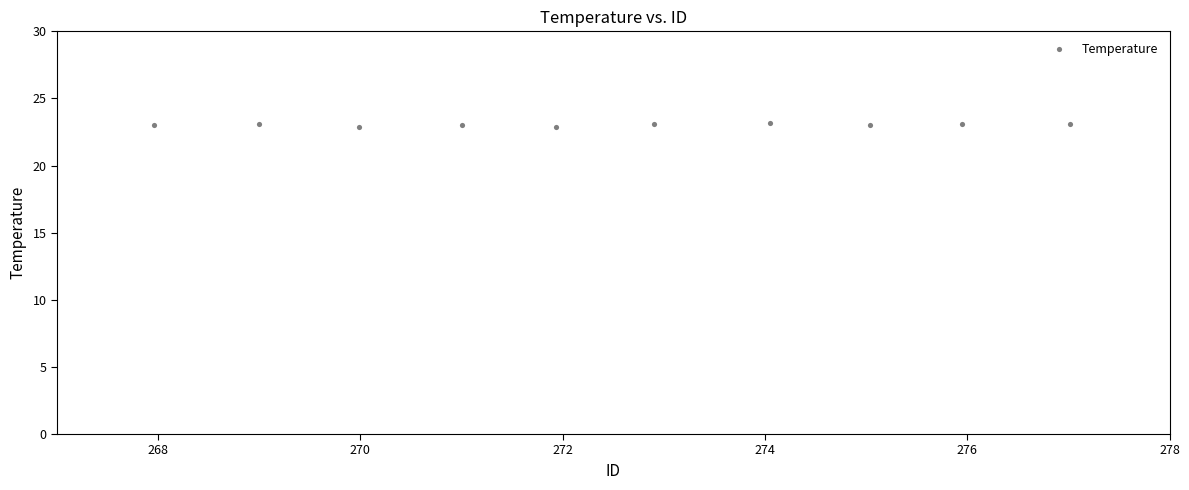

What is the average Y value?

23.0